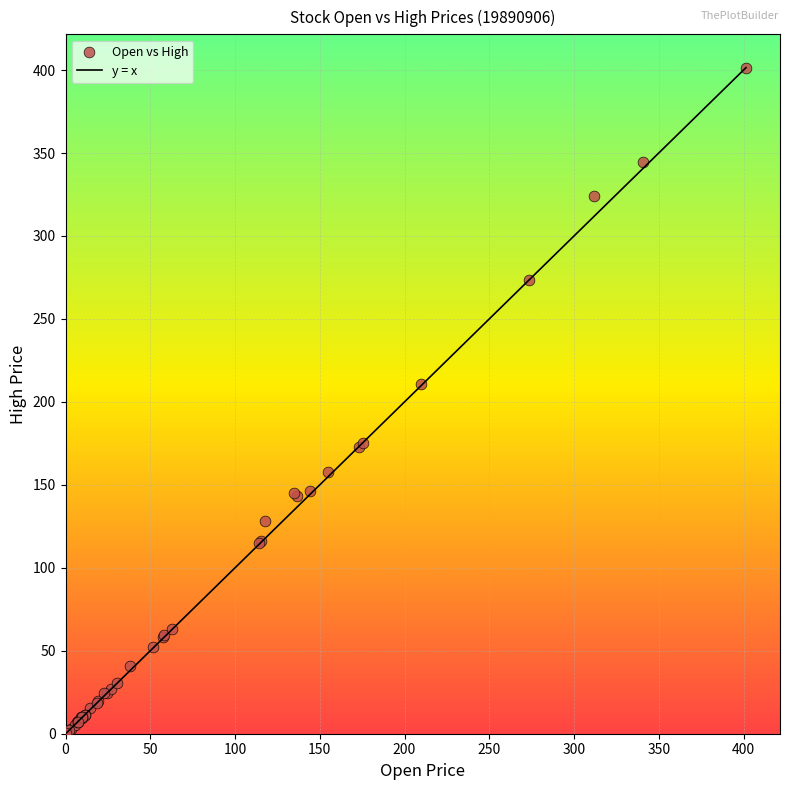

What Y value in the scatter plot is closest to 200?

210.8